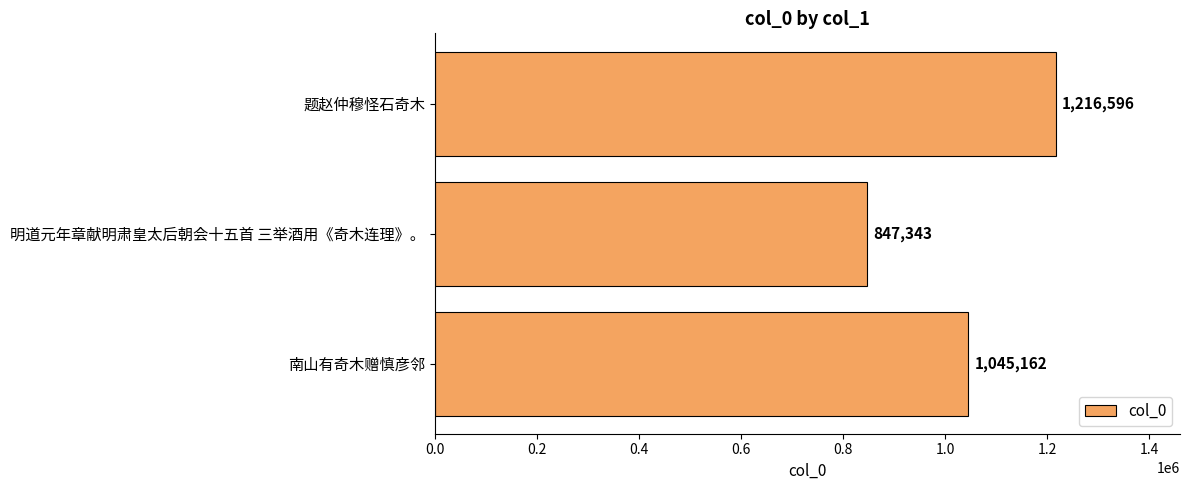

Reading bottom to top, extract all data points from this chart.

南山有奇木赠慎彦邻=1045162	明道元年章献明肃皇太后朝会十五首 三举酒用《奇木连理》。=847343	题赵仲穆怪石奇木=1216596